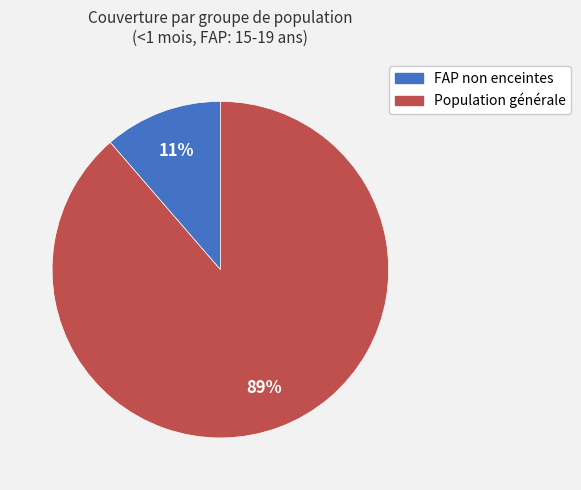

To the nearest percent, what is the average slice percentage?

50%